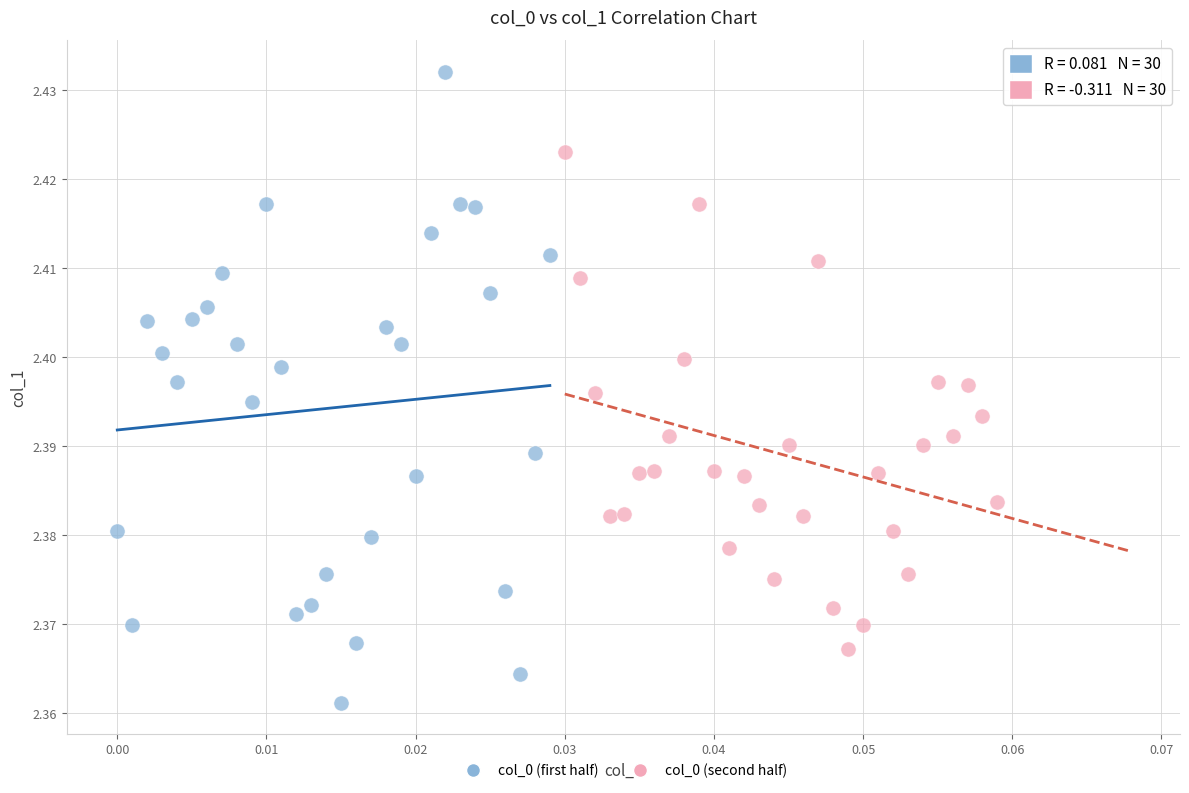

Which series has the widest spread of Y values?

col_0 (first half)